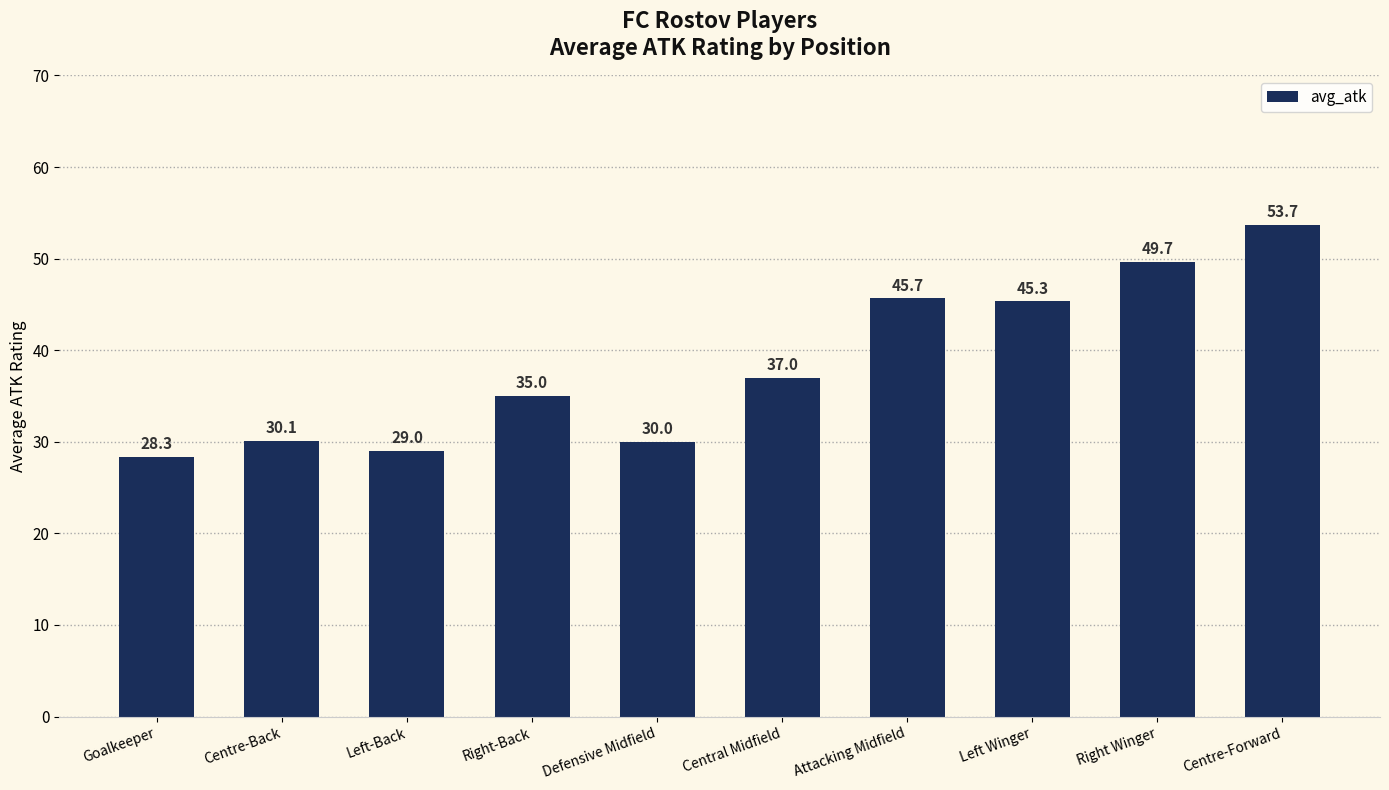

Reading left to right, extract all data points from this chart.

28.3	30.1	29.0	35.0	30.0	37.0	45.7	45.3	49.7	53.7